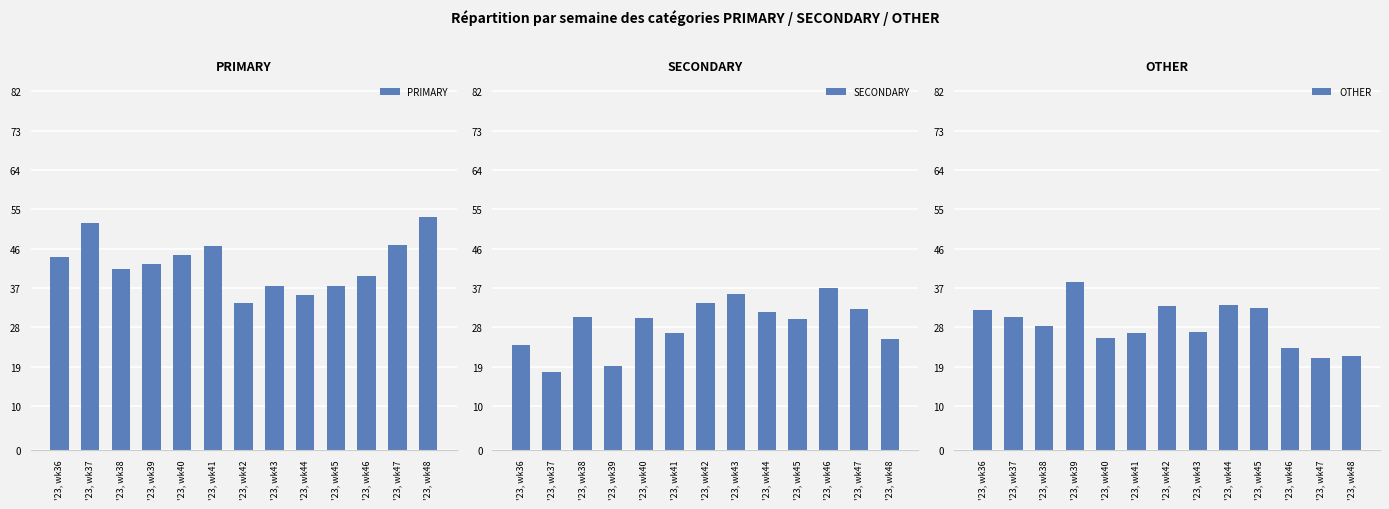

List the labels in order of OTHER value, largest first.

'23, wk39, '23, wk44, '23, wk42, '23, wk45, '23, wk36, '23, wk37, '23, wk38, '23, wk43, '23, wk41, '23, wk40, '23, wk46, '23, wk48, '23, wk47